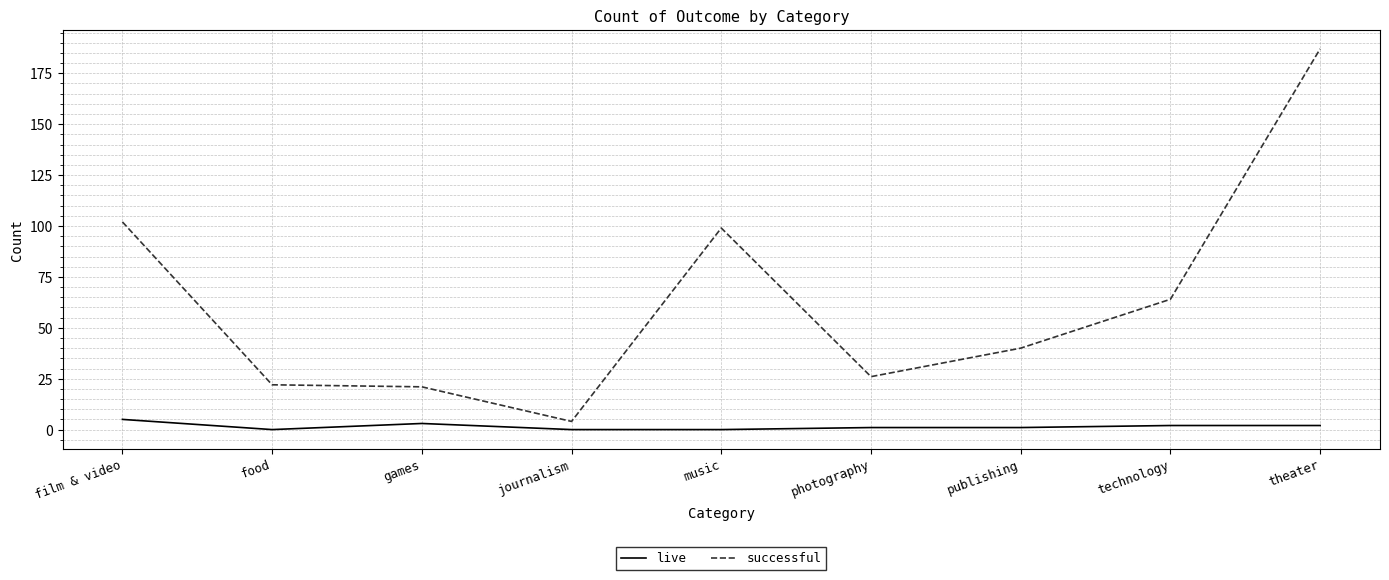

Rank the series by their maximum value, from lowest to highest.

live, successful